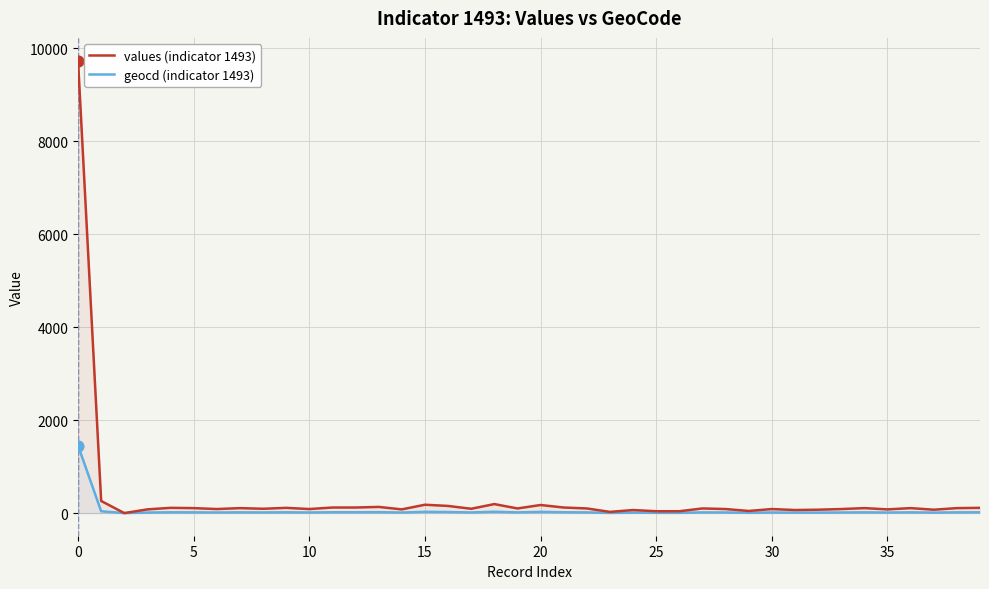

What are all the series names shown in the legend?

values (indicator 1493), geocd (indicator 1493)